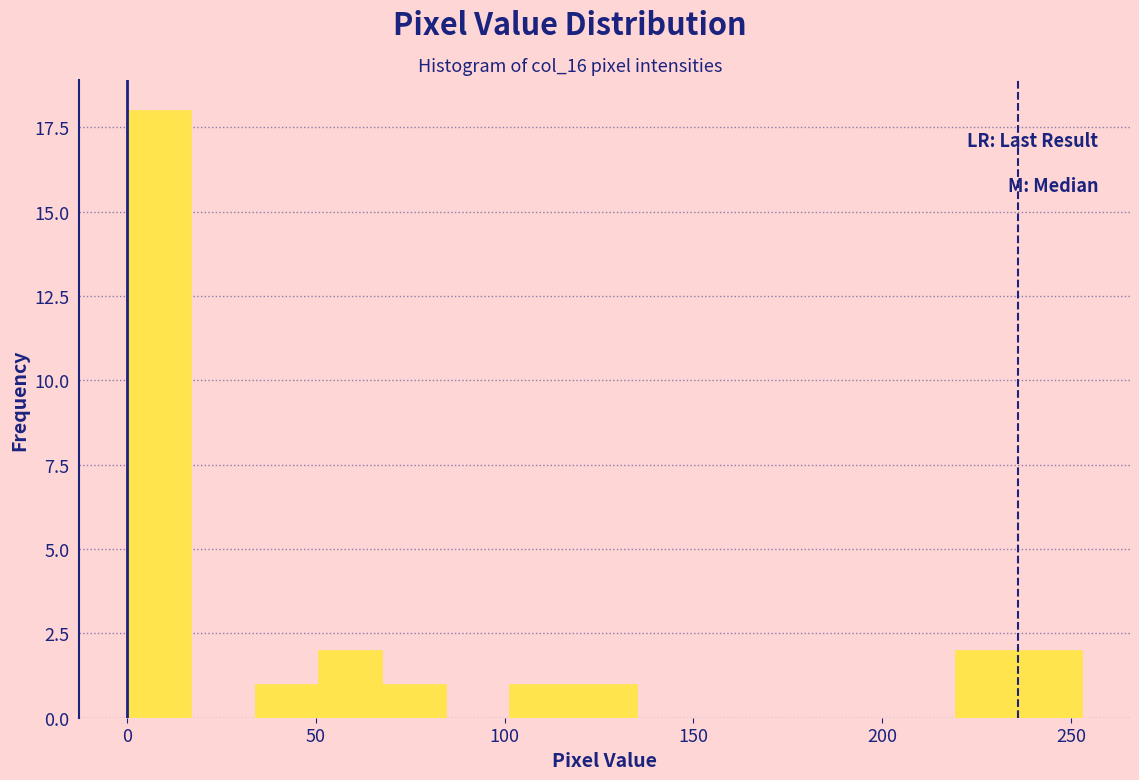

Read against the x-axis, roughly where is the centre of the tallest bar?

10